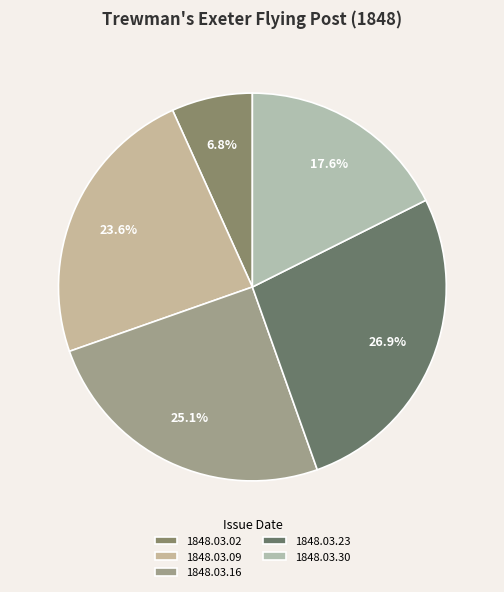

Combined, what portion of the pie is 1848.03.09 and 1848.03.30?

41.2%